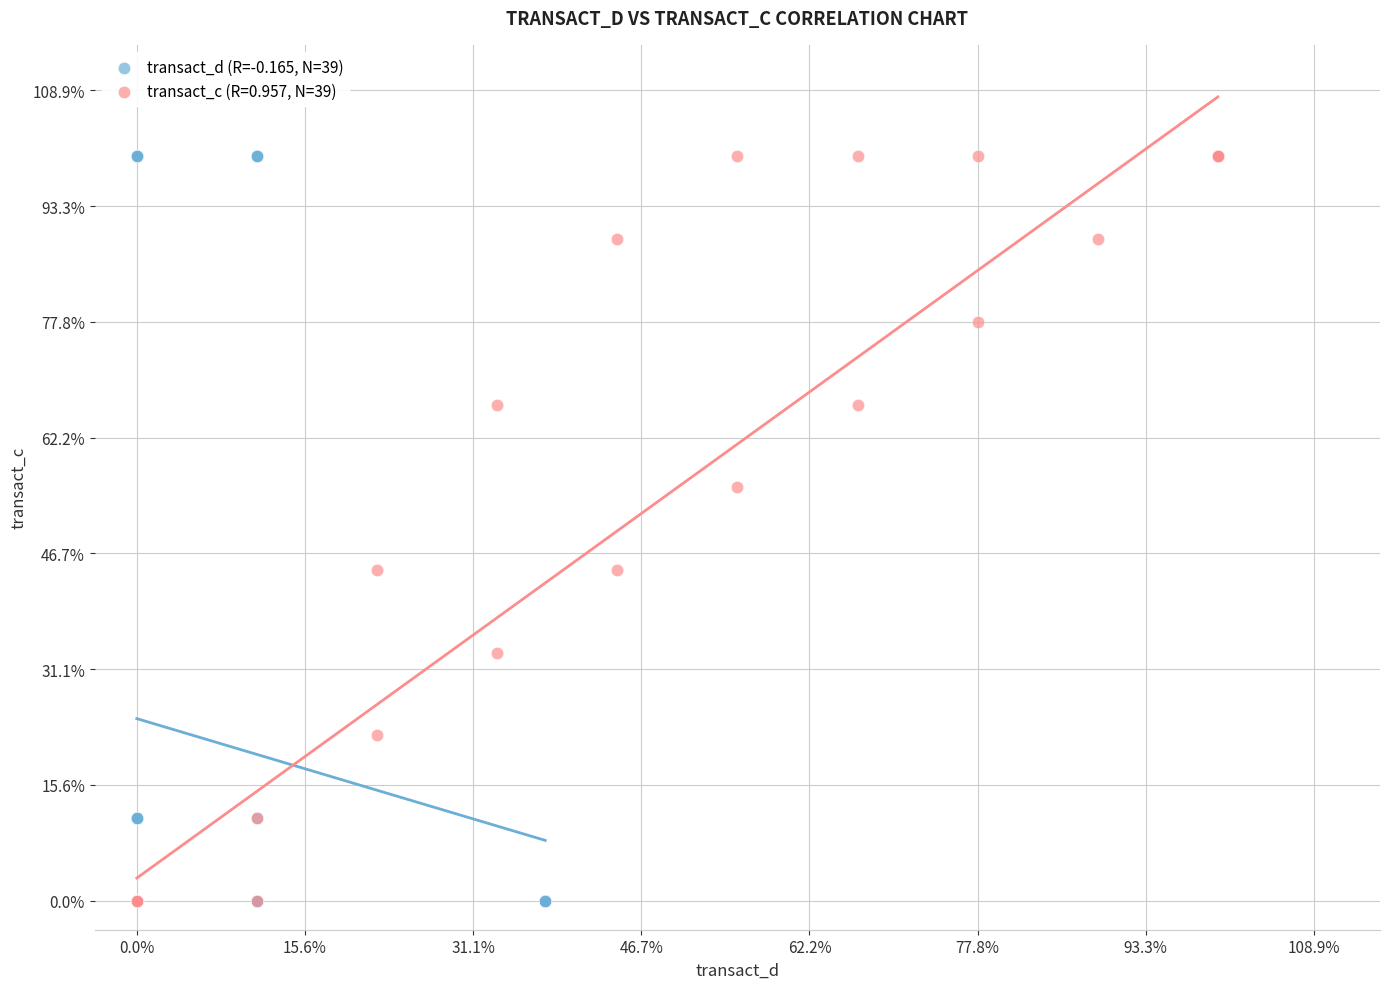

What are all the series names shown in the legend?

transact_d (R=-0.165, N=39), transact_c (R=0.957, N=39)